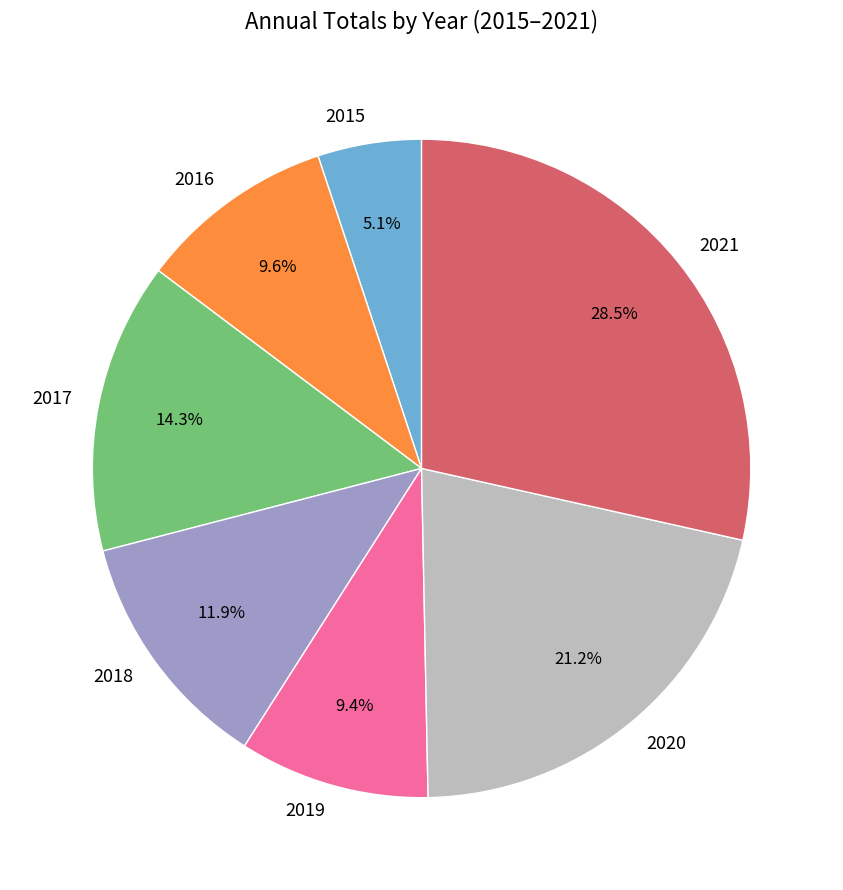

To the nearest percent, what percentage of the pie is 2017?

14%